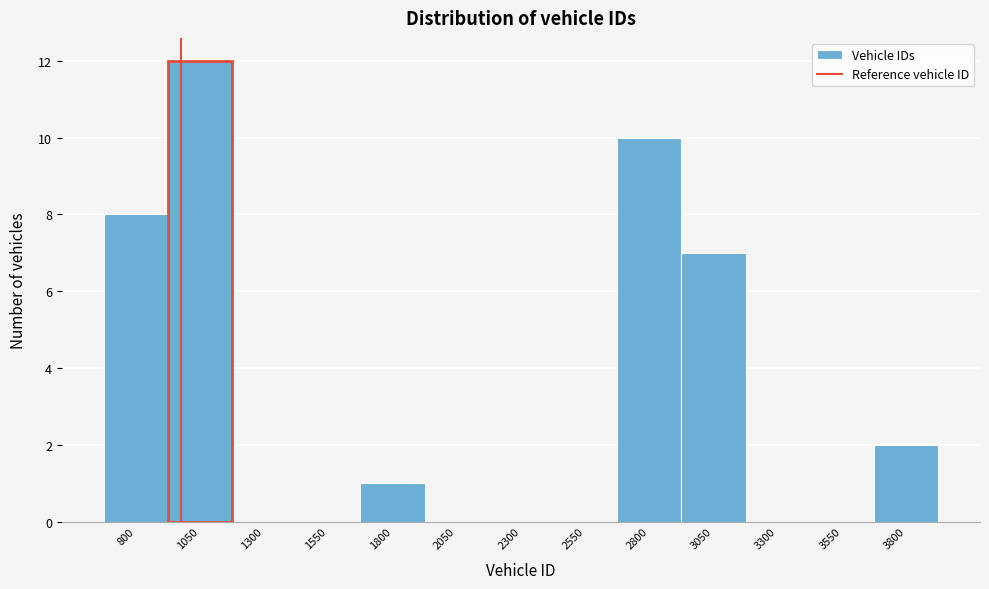

Reading left to right, transcribe all the data shown in this chart.

800=8	1050=12	1300=0	1550=0	1800=1	2050=0	2300=0	2550=0	2800=10	3050=7	3300=0	3550=0	3800=2